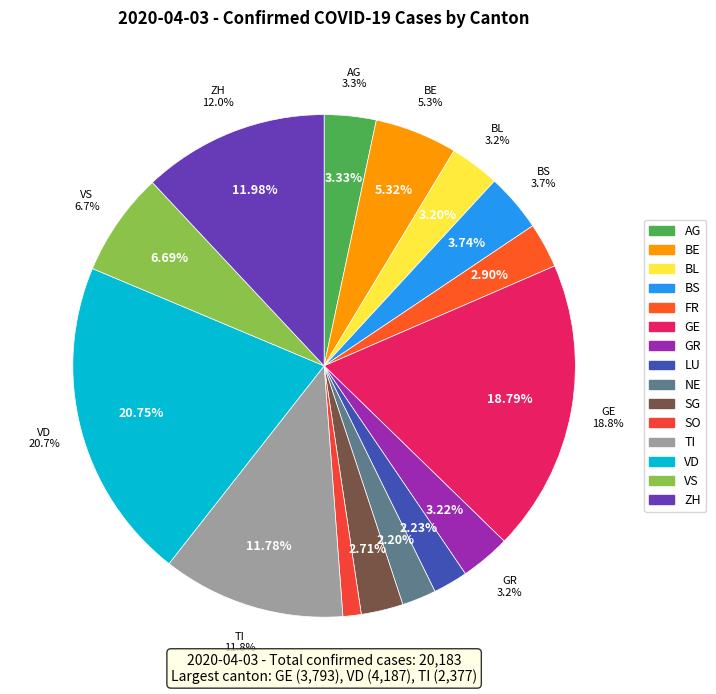

Is it true that SO is 1% of the pie?

True